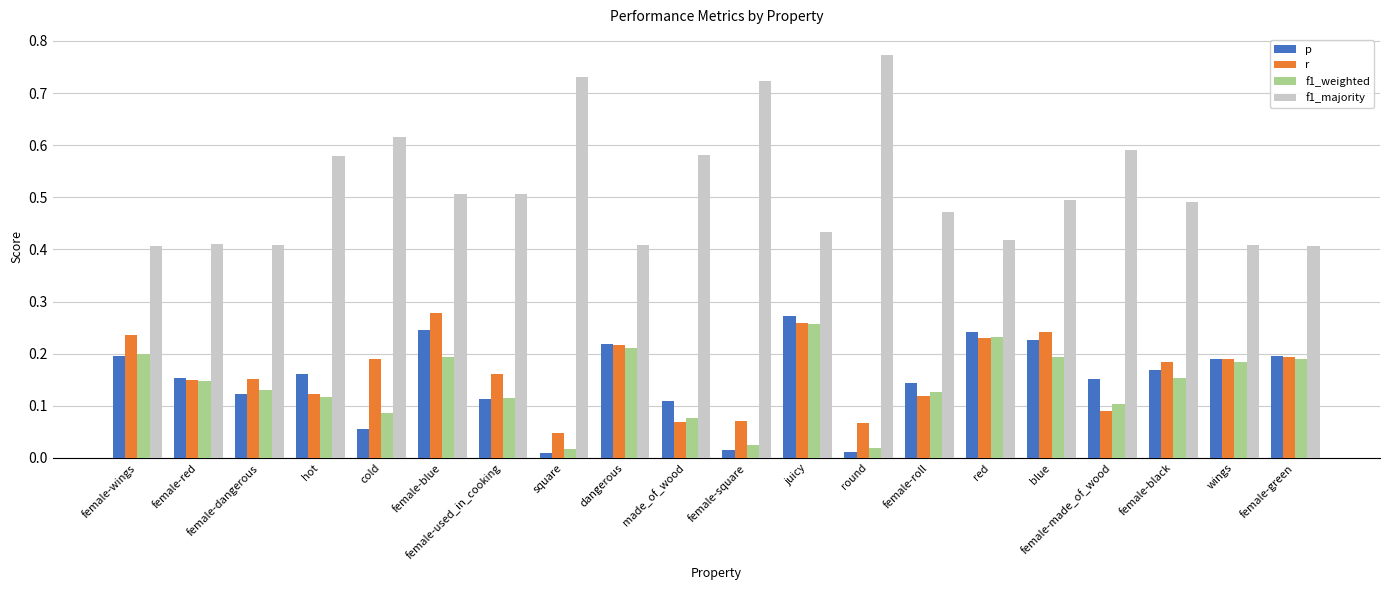

Which series changed the most between female-dangerous and red?

p